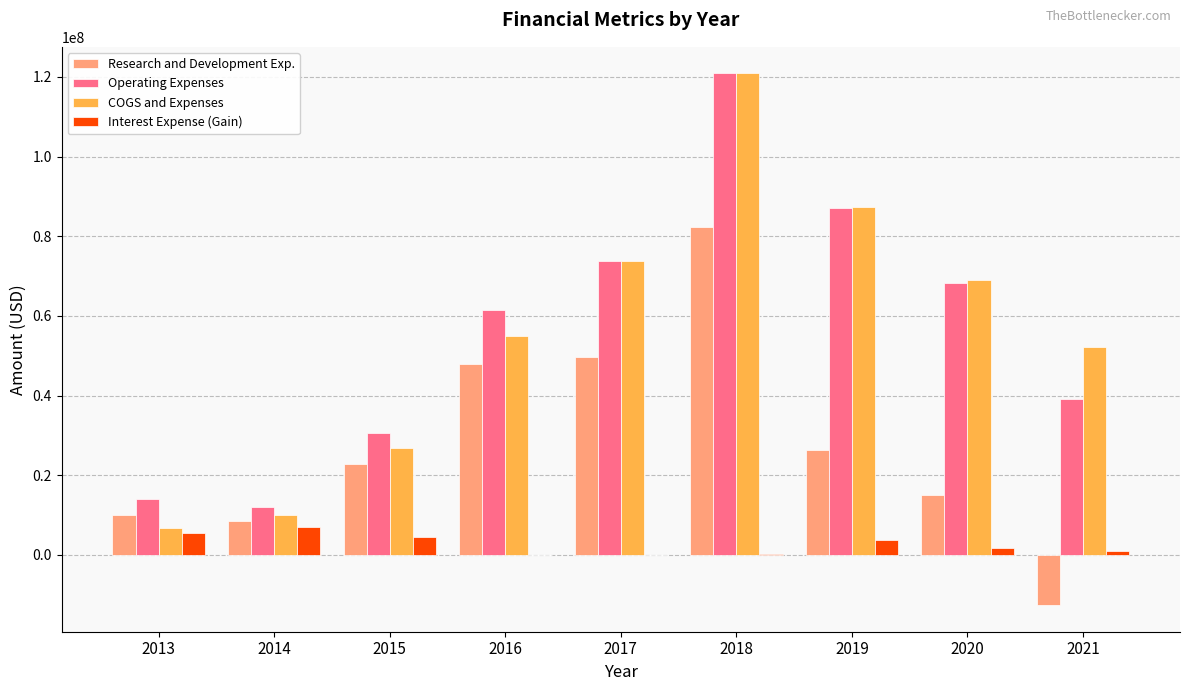

What is the sum of all COGS and Expenses values?

501551096